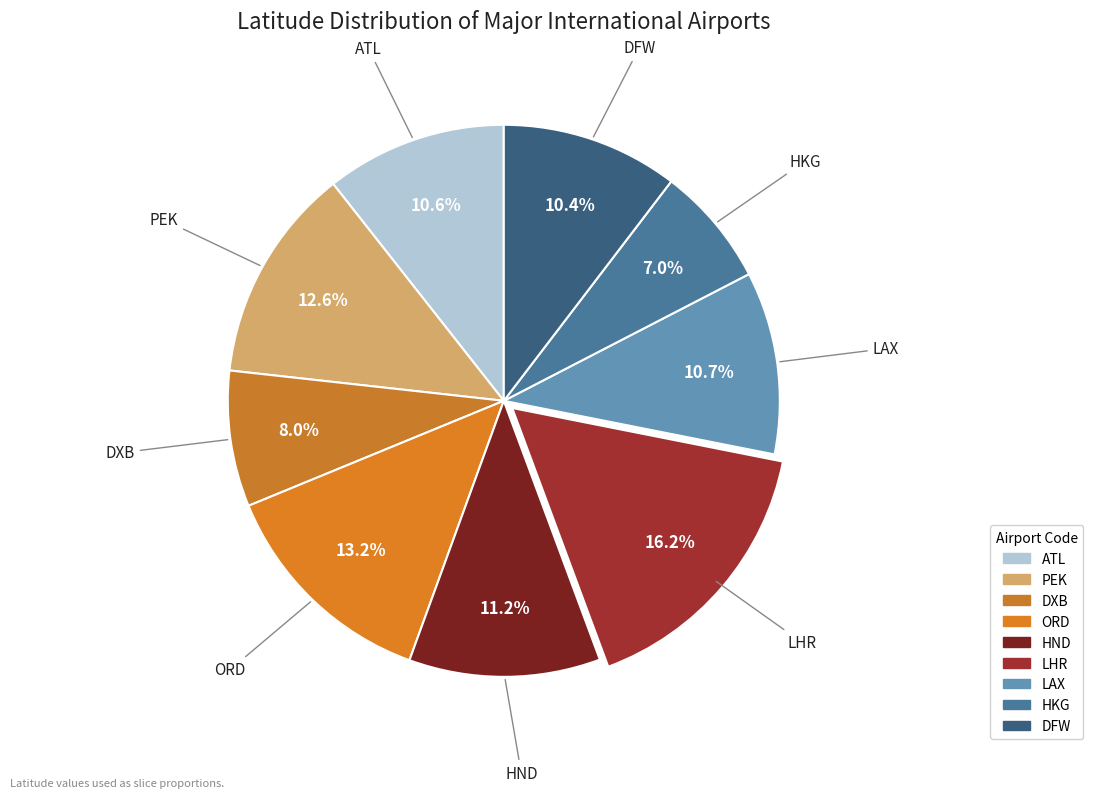

How many slices are in this pie chart?

9